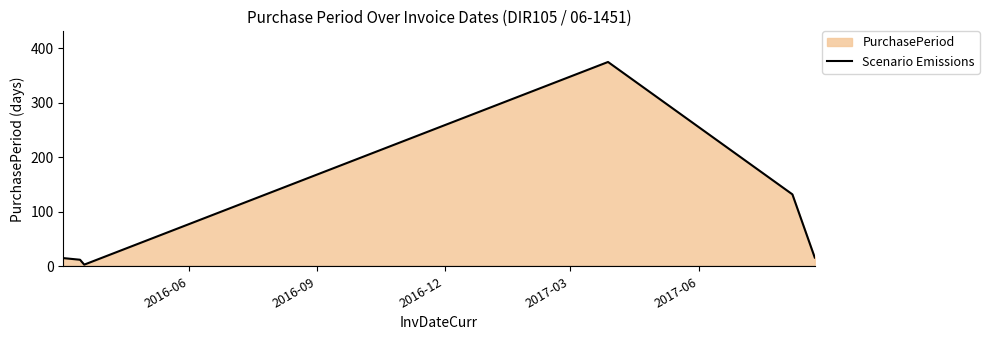

How many interior local valleys (lower than both neighbors) does the data have?

1